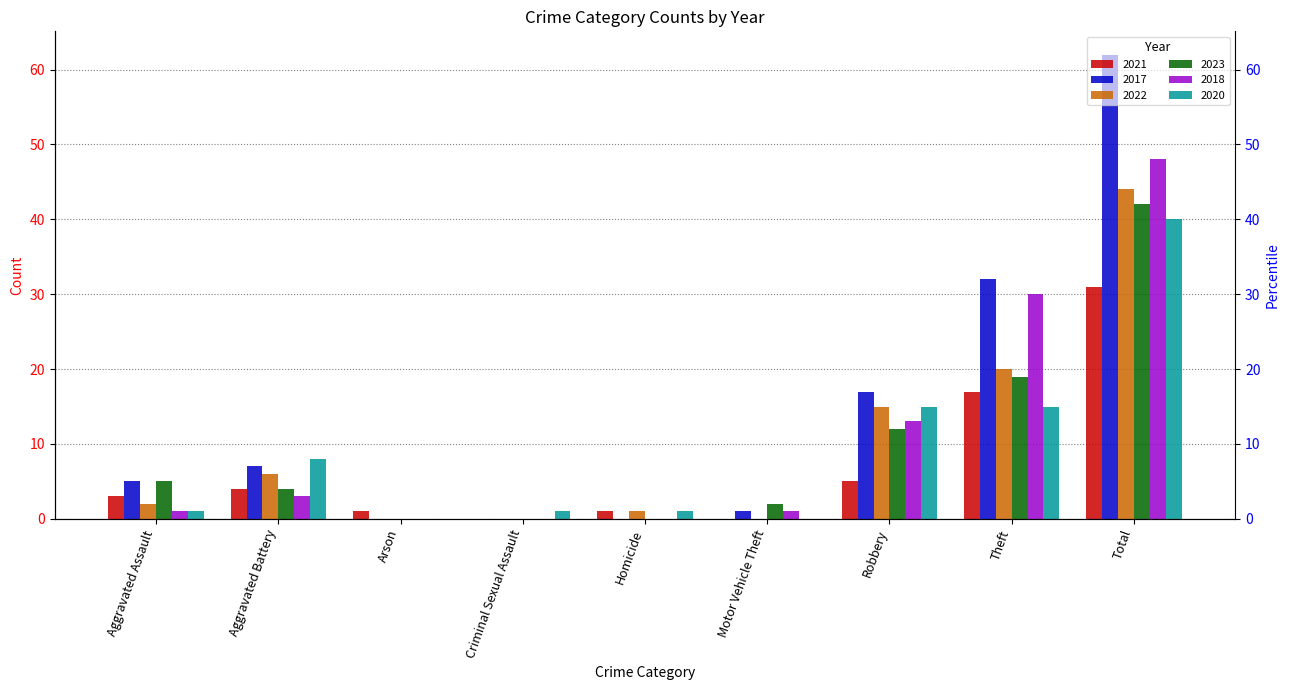

Reading left to right, list all the values displayed in this chart.

2021: Aggravated Assault=3	Aggravated Battery=4	Arson=1	Criminal Sexual Assault=0	Homicide=1	Motor Vehicle Theft=0	Robbery=5	Theft=17	Total=31
2017: Aggravated Assault=5	Aggravated Battery=7	Arson=0	Criminal Sexual Assault=0	Homicide=0	Motor Vehicle Theft=1	Robbery=17	Theft=32	Total=62
2022: Aggravated Assault=2	Aggravated Battery=6	Arson=0	Criminal Sexual Assault=0	Homicide=1	Motor Vehicle Theft=0	Robbery=15	Theft=20	Total=44
2023: Aggravated Assault=5	Aggravated Battery=4	Arson=0	Criminal Sexual Assault=0	Homicide=0	Motor Vehicle Theft=2	Robbery=12	Theft=19	Total=42
2018: Aggravated Assault=1	Aggravated Battery=3	Arson=0	Criminal Sexual Assault=0	Homicide=0	Motor Vehicle Theft=1	Robbery=13	Theft=30	Total=48
2020: Aggravated Assault=1	Aggravated Battery=8	Arson=0	Criminal Sexual Assault=1	Homicide=1	Motor Vehicle Theft=0	Robbery=15	Theft=15	Total=40